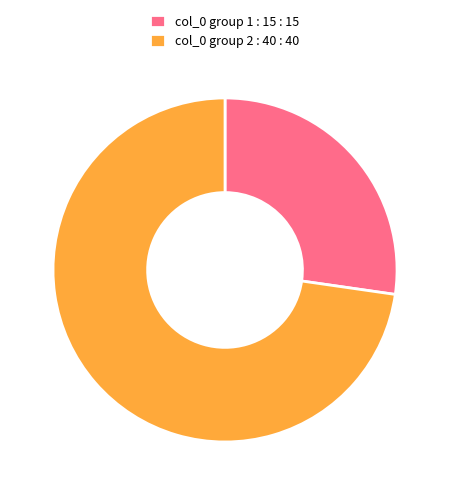

Count the number of slices in the pie.

2